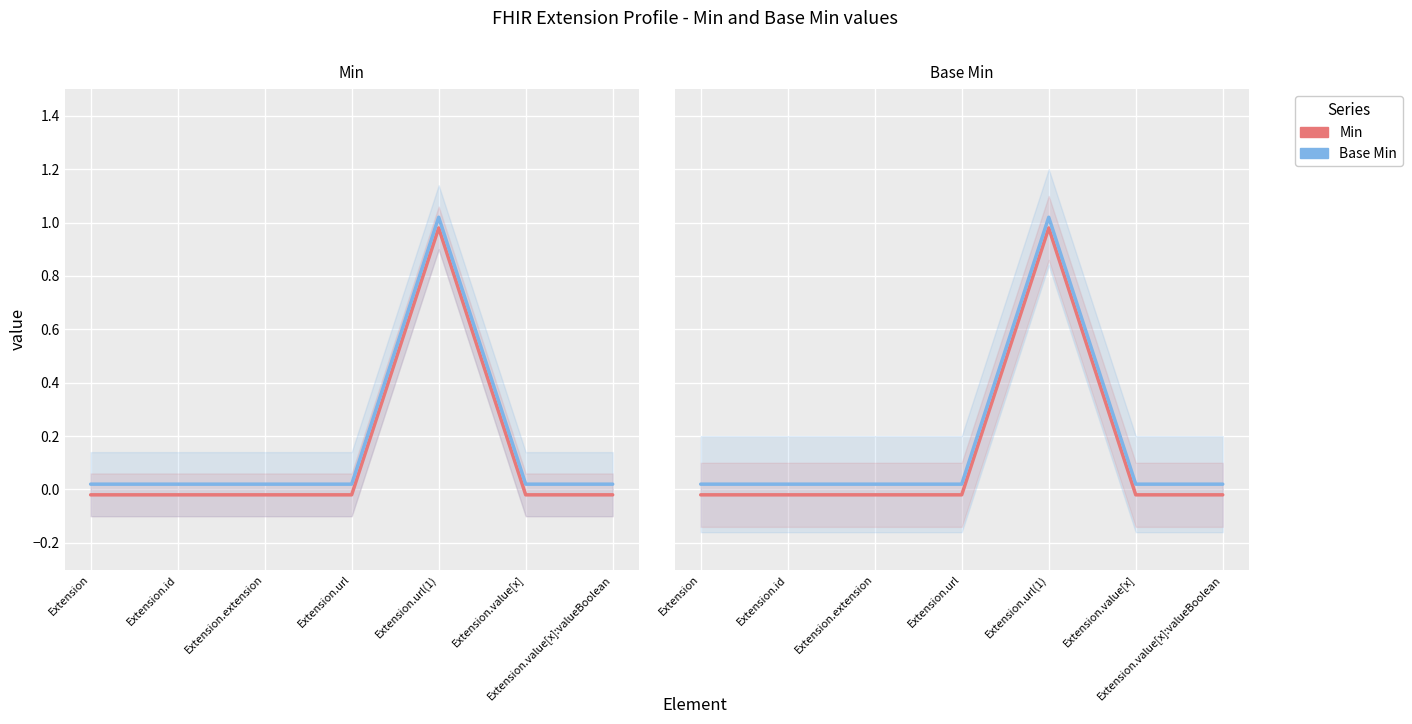

Where does the Min series first go above 0?

Extension.url(1)